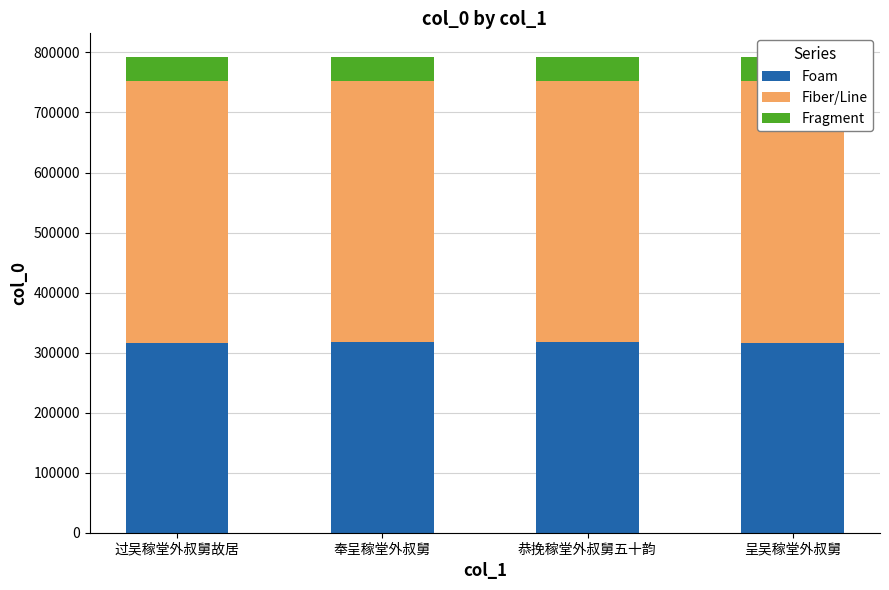

What is the difference between the Fragment values at 呈吴稼堂外叔舅 and 恭挽稼堂外叔舅五十韵?

11.6